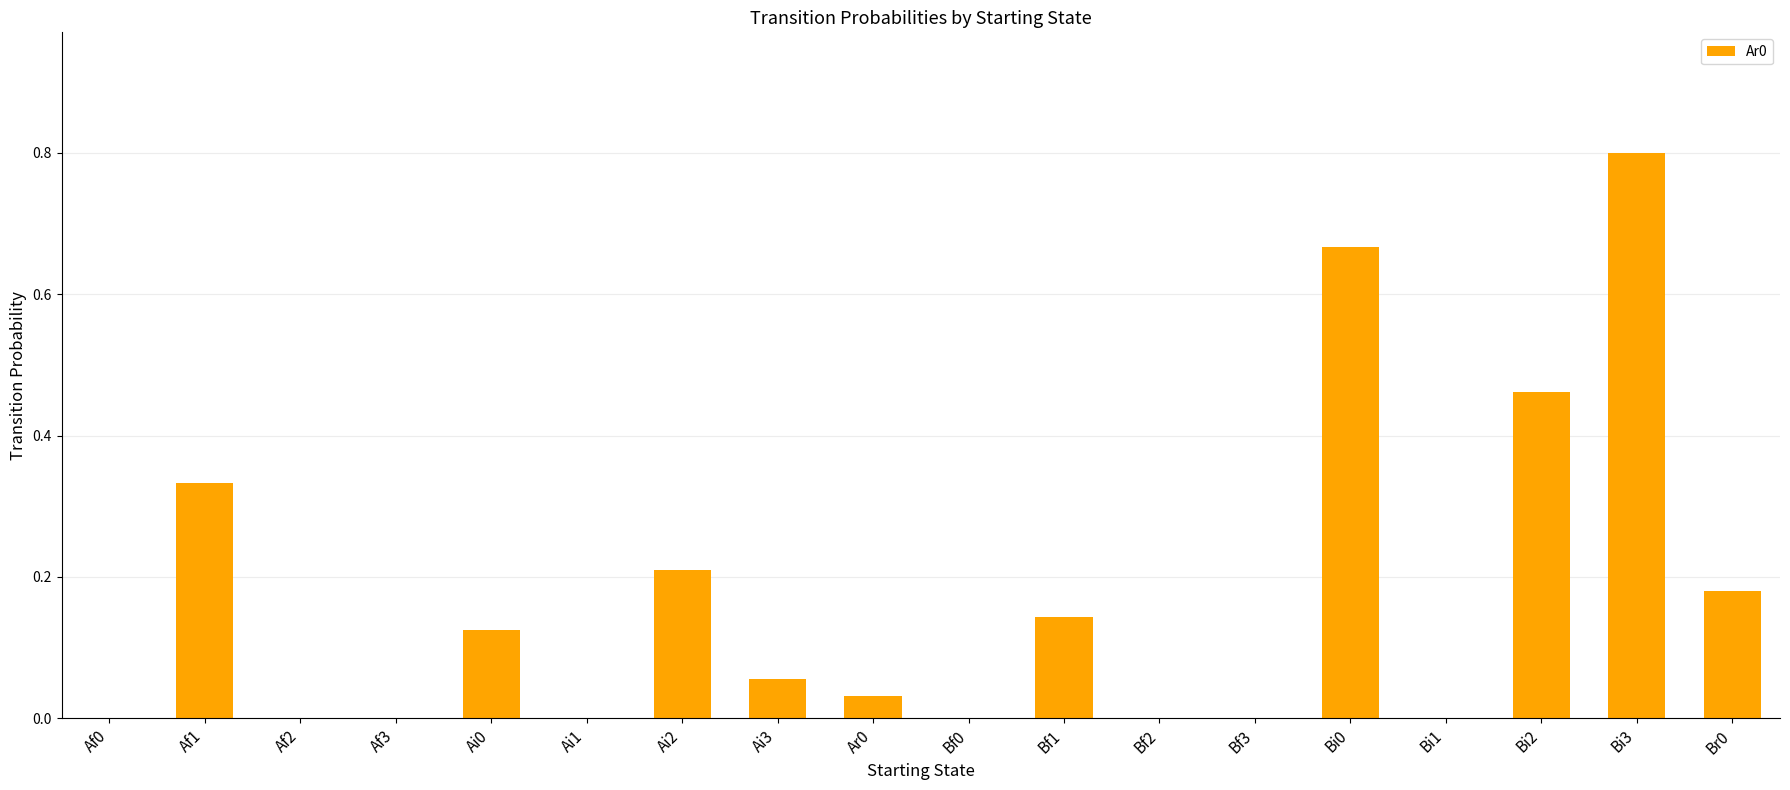

True or false: the data shows 0.0 at Bi1.

True